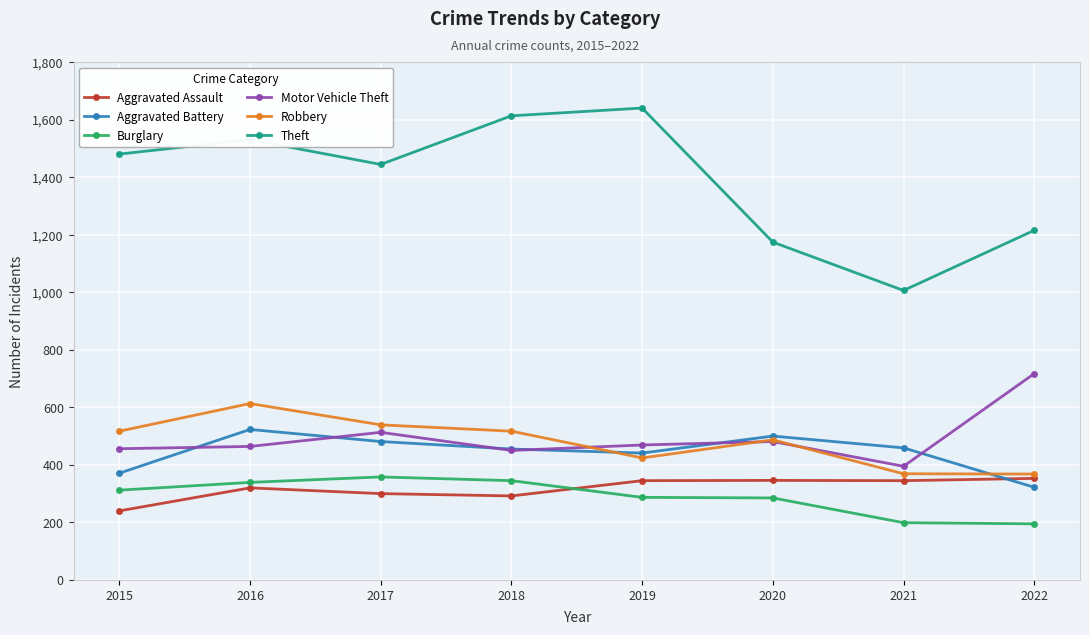

What is the average value of the Burglary series?

290